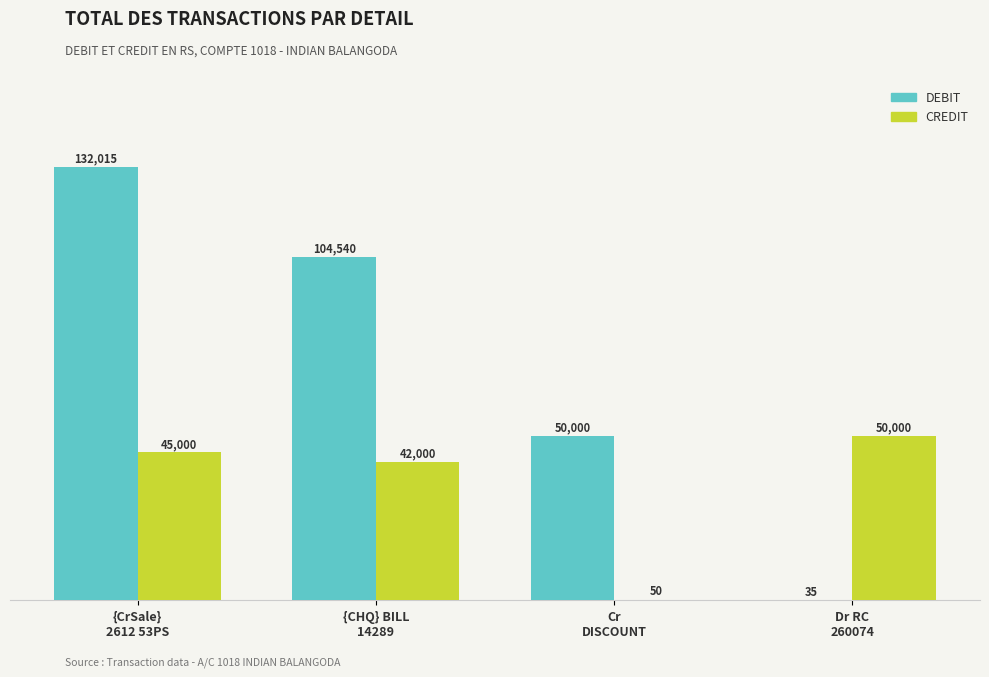

What is the maximum value shown in the chart?

132015